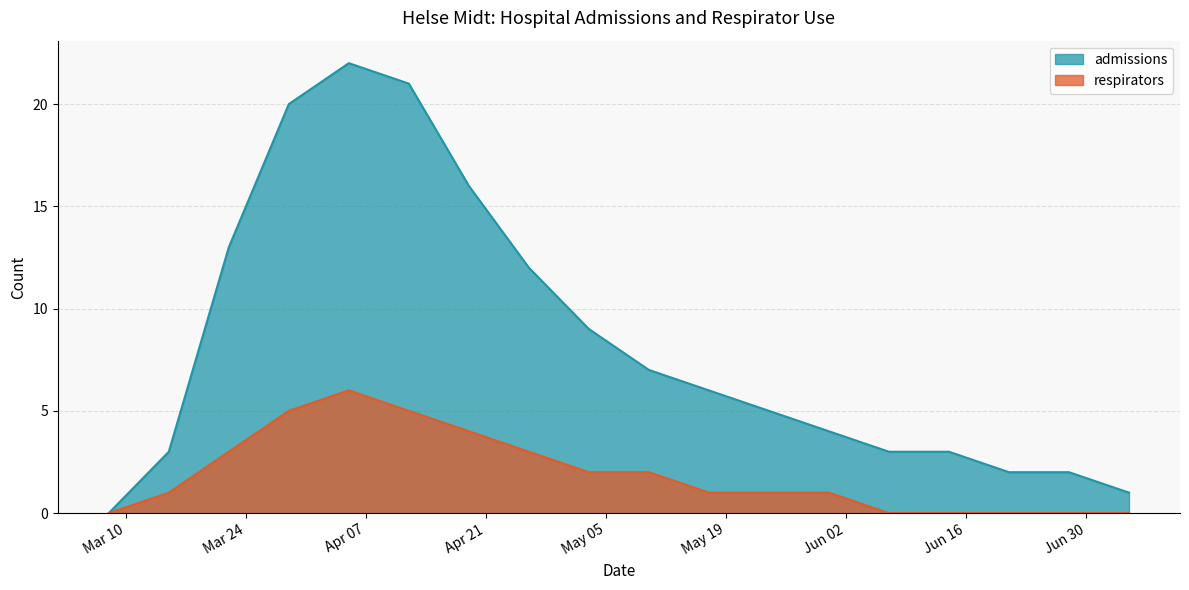

True or false: admissions and respirators cross at least once.

False